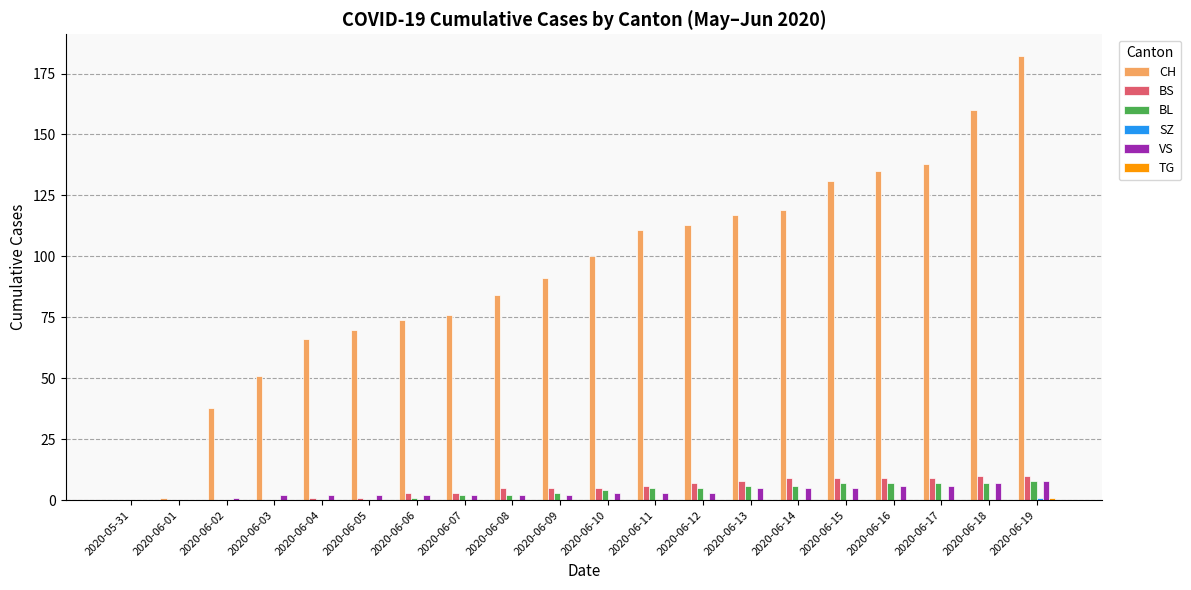

Which label corresponds to the largest value in the chart?

2020-06-19